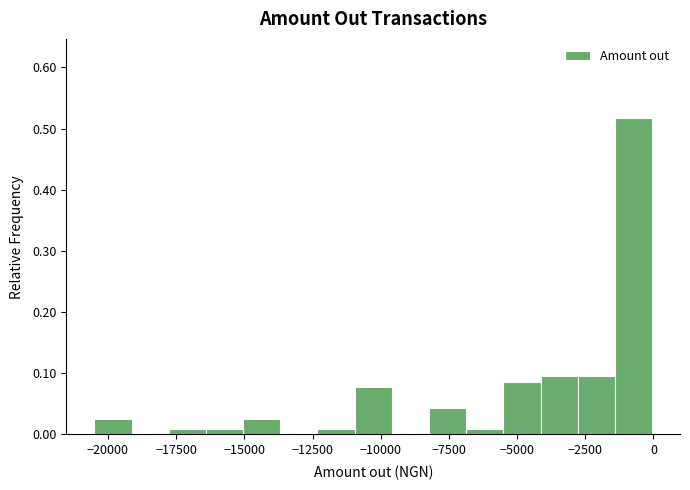

Around what value on the x-axis is the tallest bar? Give the approximate position of its centre, as read against the axis.

-500